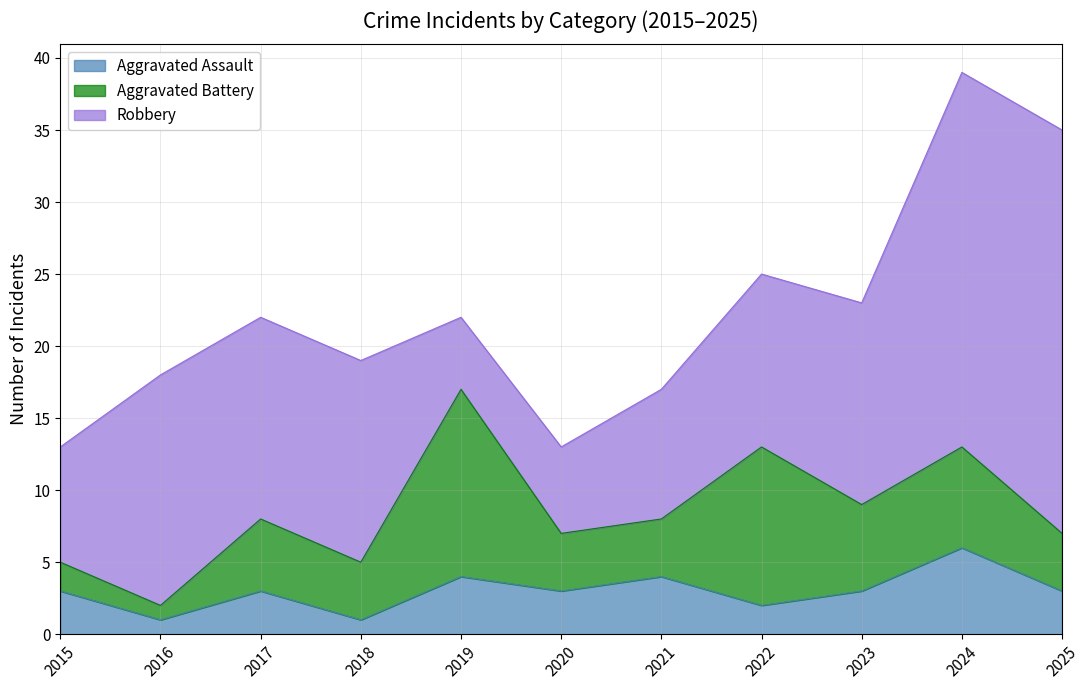

The value of Aggravated Assault at 2025 is 3. True or false?

True